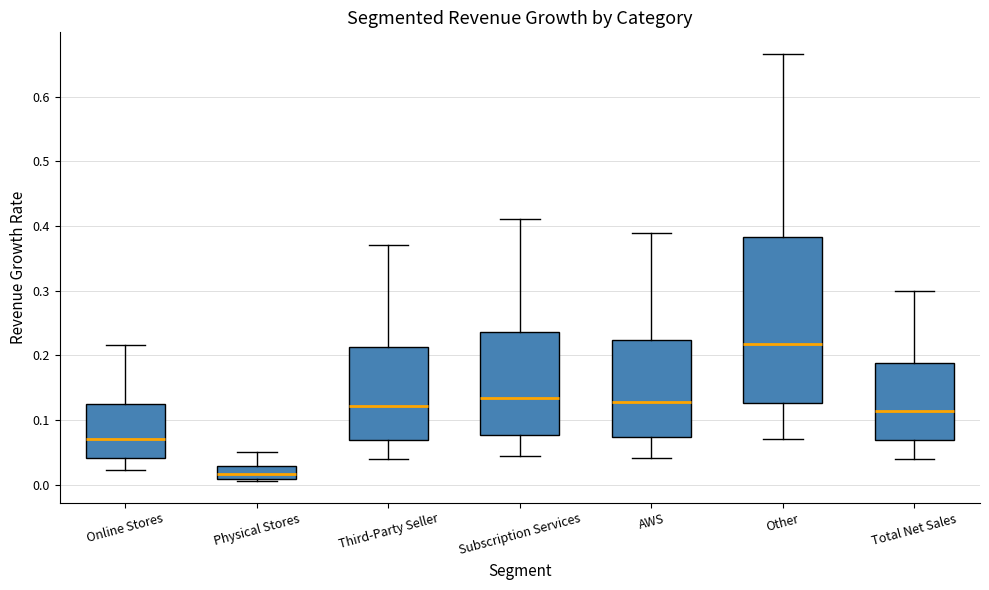

Where does the upper whisker of the box for Other end on the y-axis? The values are not printed on the chart, so give them approximately, as read against the axis.

0.67